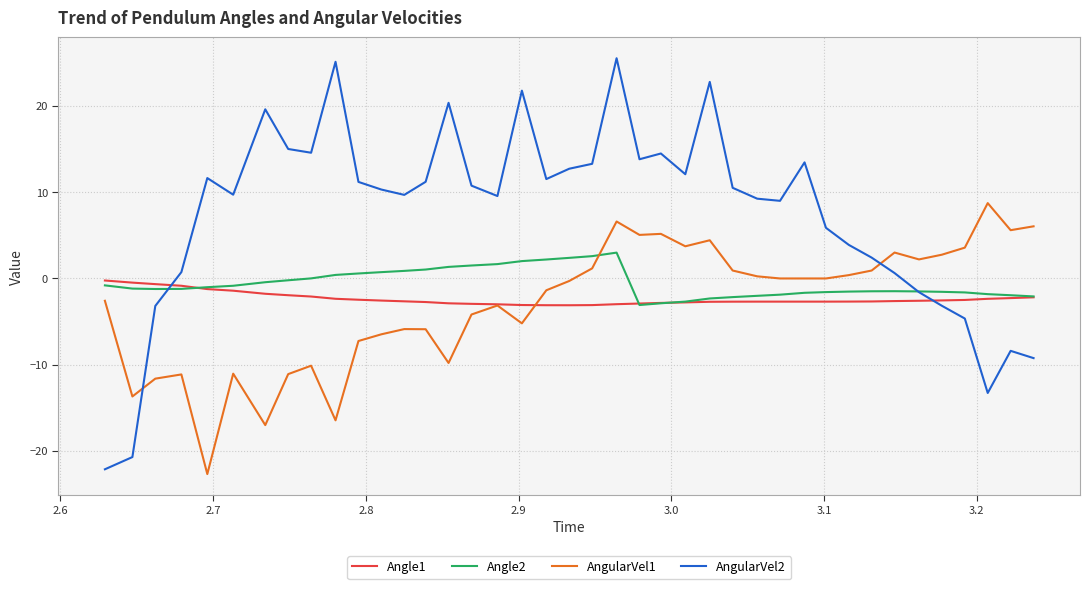

Is this an area chart (filled region under the line)?

No